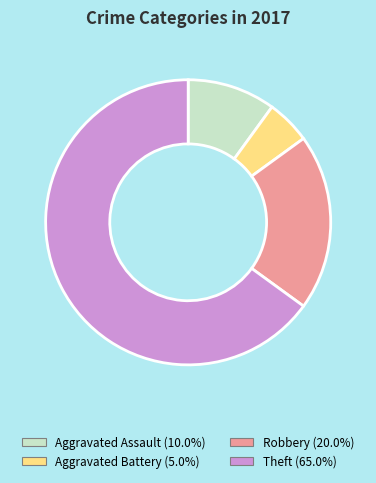

Which category has the smallest portion of the pie?

Aggravated Battery